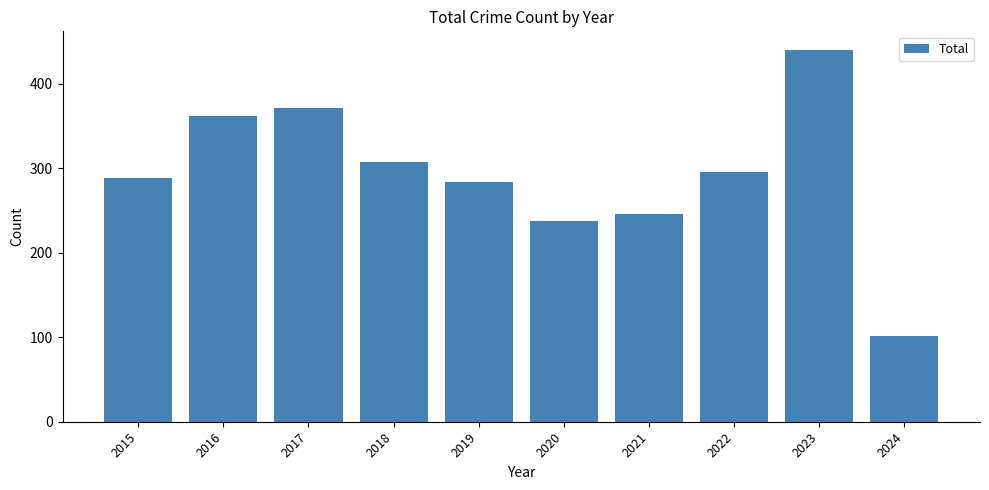

Read the value at 2020, to the nearest 10.

240